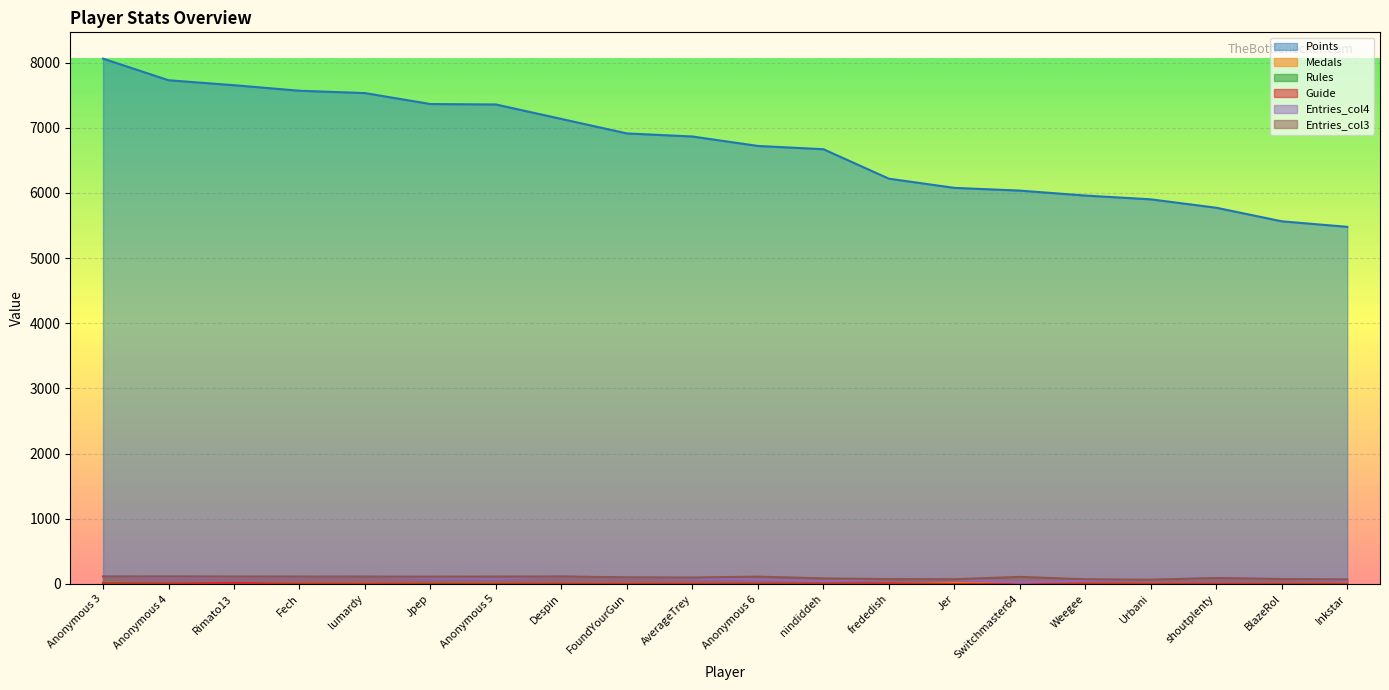

What is the average value of the Rules series?

5